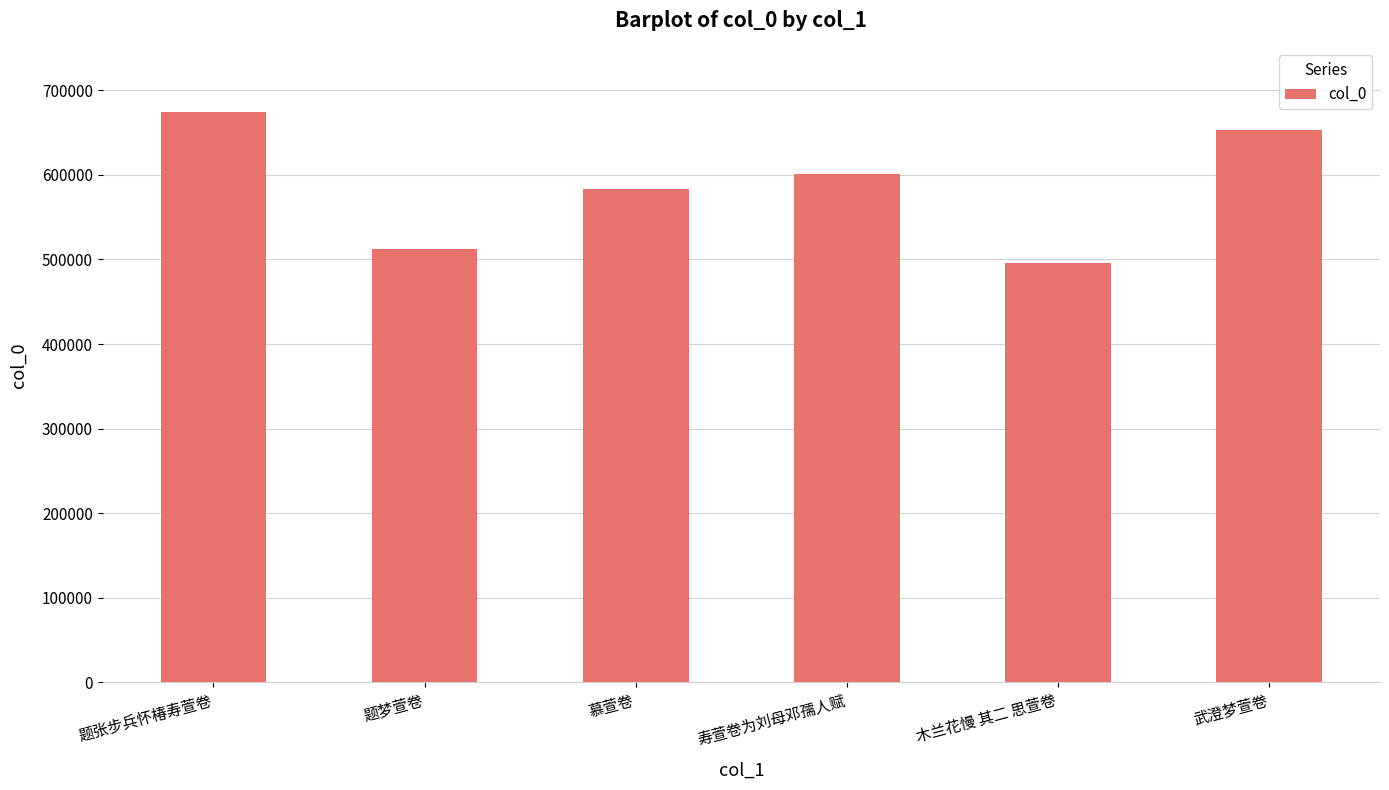

What is the approximate value at 武澄梦萱卷, to the nearest 50?

653200